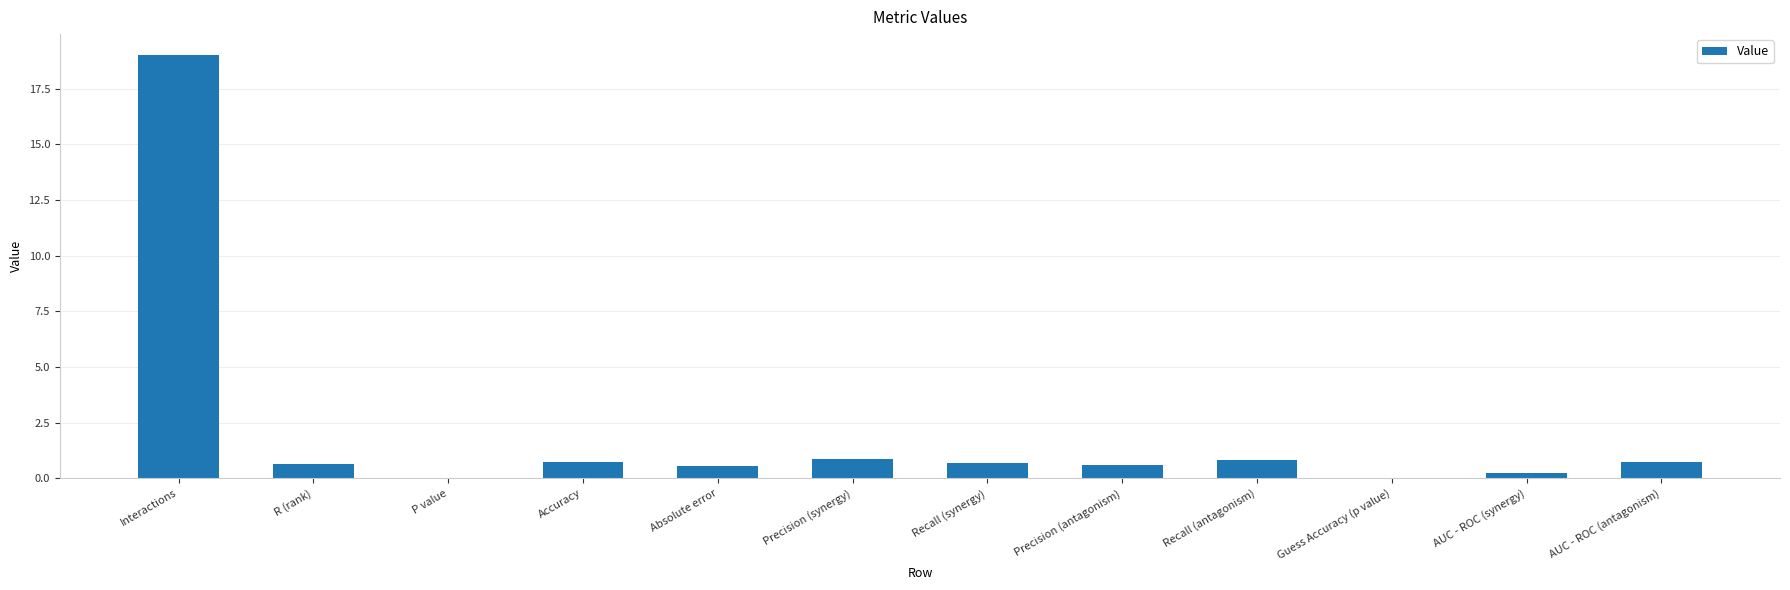

Between Accuracy and P value, which is larger?

Accuracy